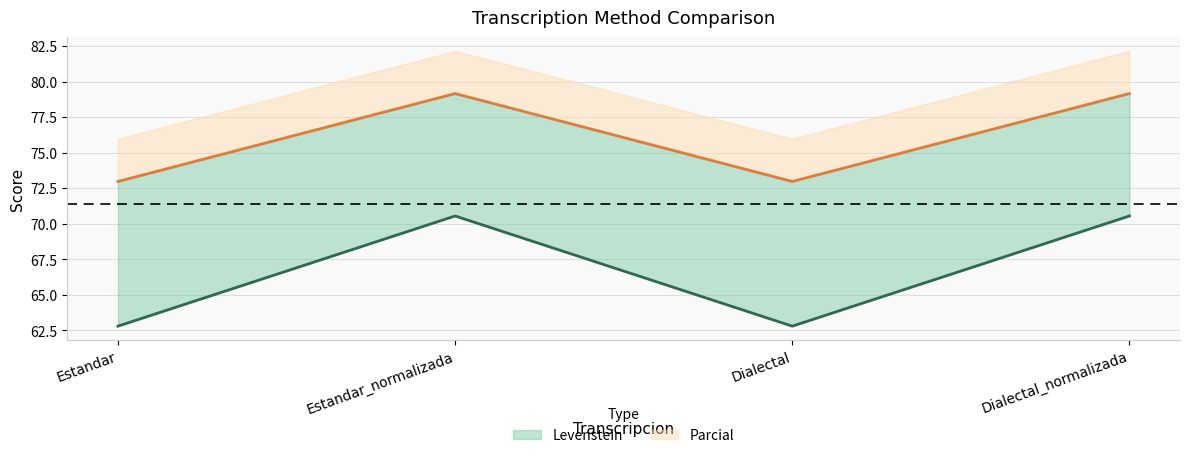

At which category does the chart reach its peak across all series?

Estandar_normalizada